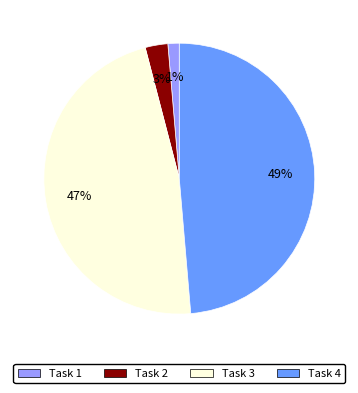

Combined, do Task 1 and Task 2 account for over 50%?

No